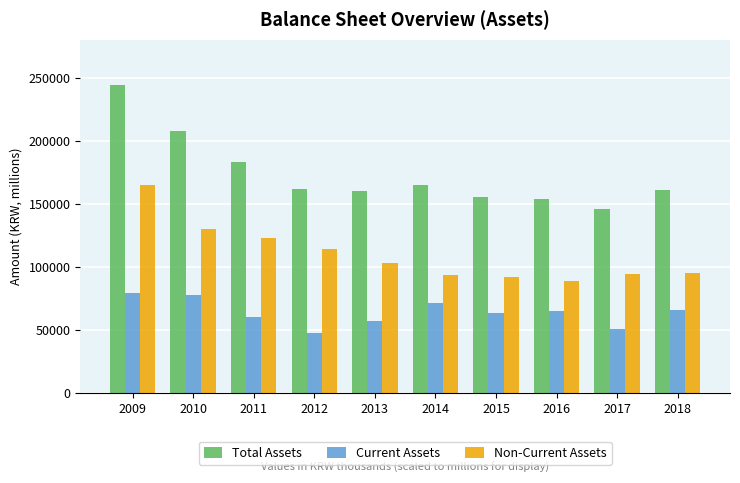

What value does the Non-Current Assets series have at 2014?

93820.3